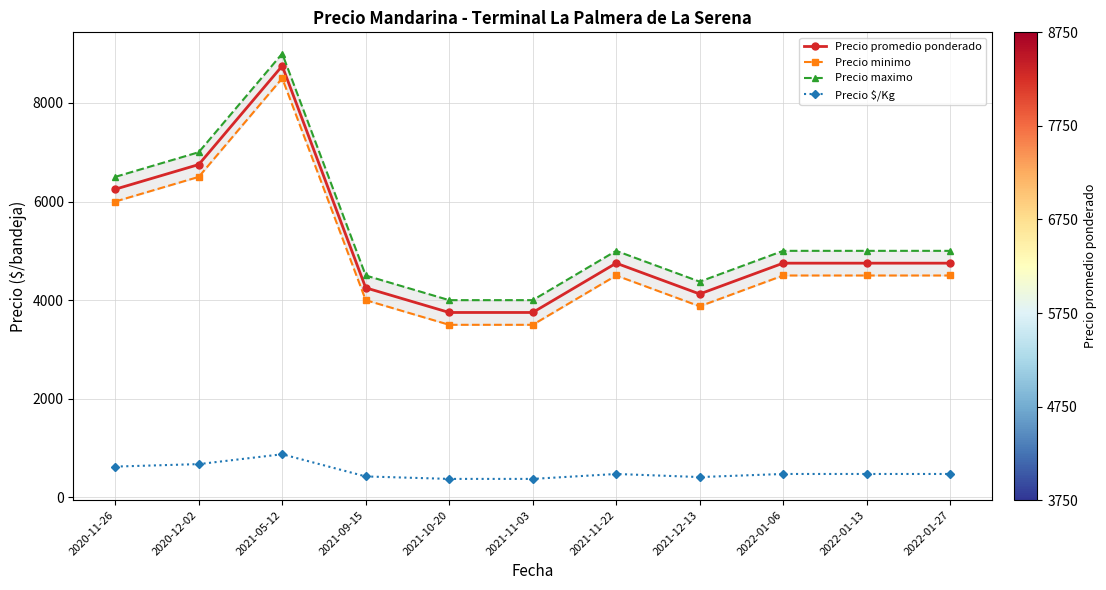

Is it true that Precio $/Kg equals 597.9 at 2021-09-15?

False